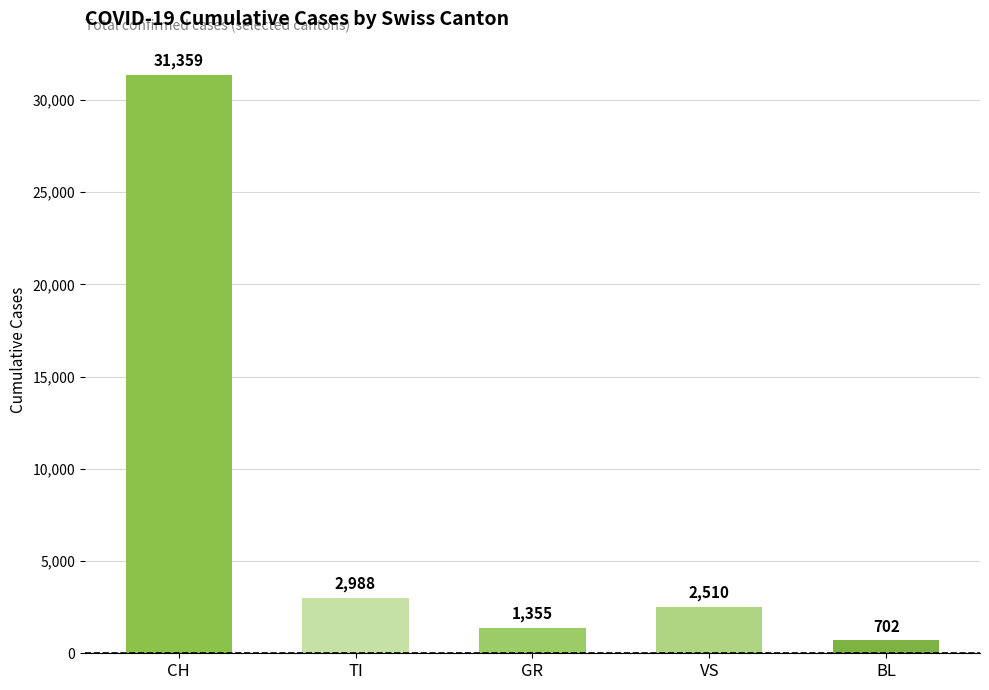

How many bars are there in total?

5